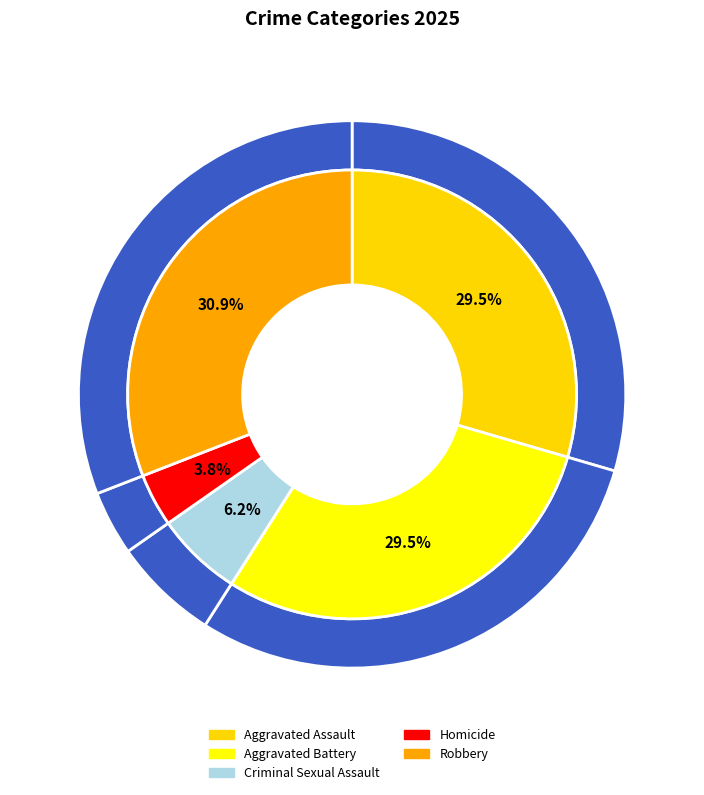

Is there any slice that represents more than half of the pie?

No